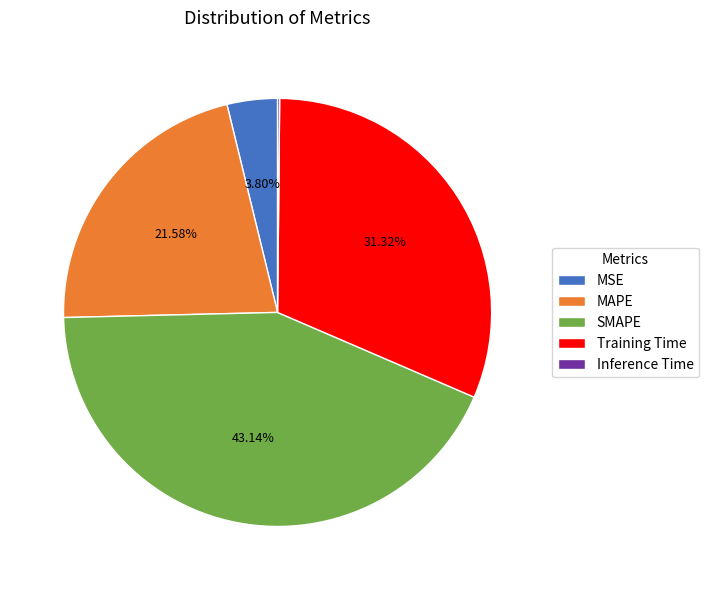

Is the sum of SMAPE and MAPE greater than half?

Yes